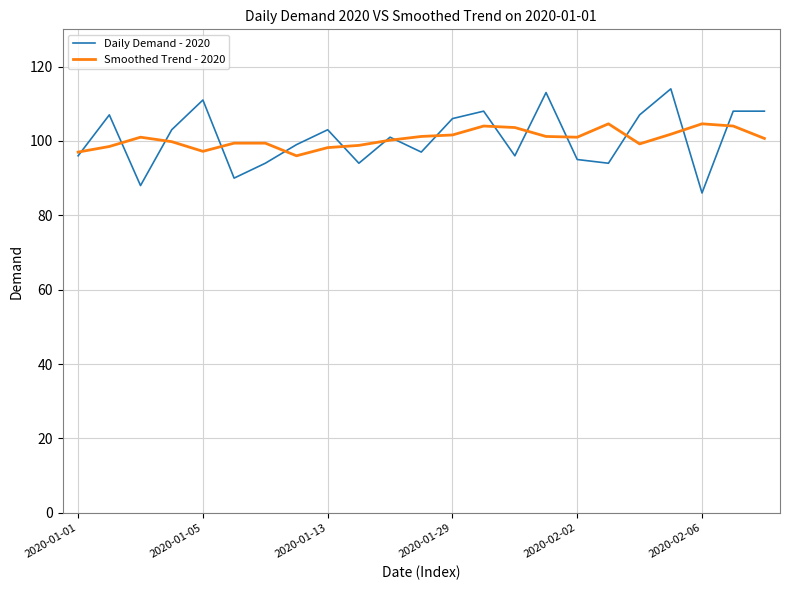

List the series in order of their peak value, highest first.

Daily Demand - 2020, Smoothed Trend - 2020